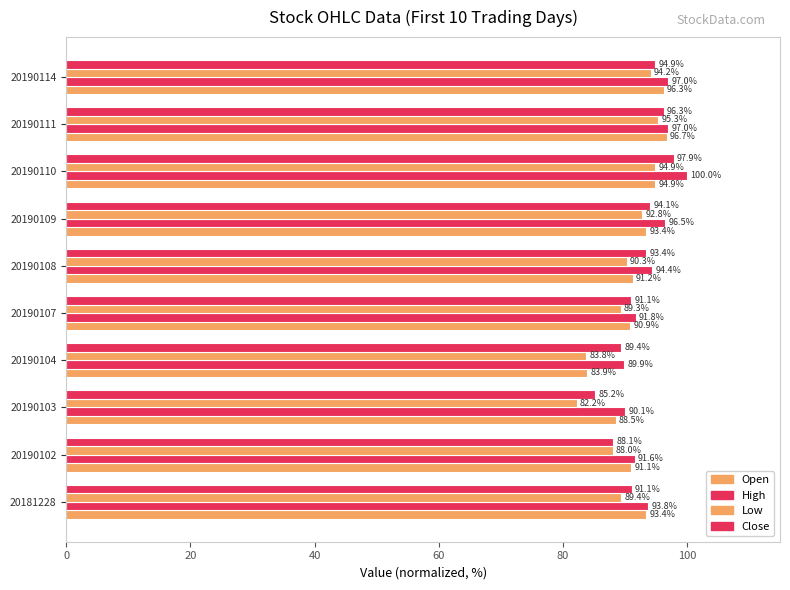

How many data points in Open are above 93?

5